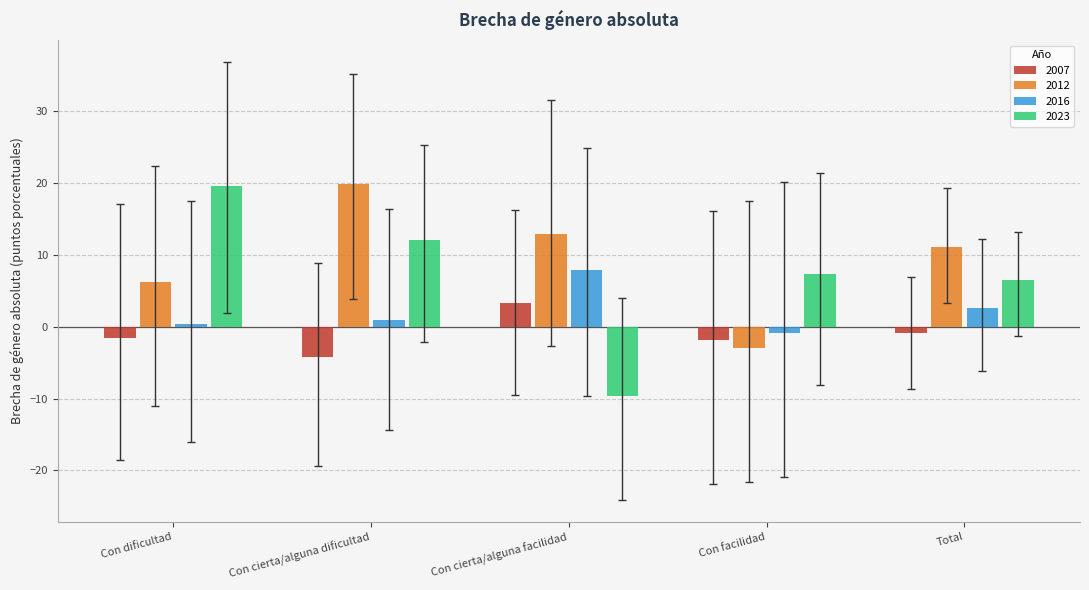

What is the label of the 1st bar from the right?

Total